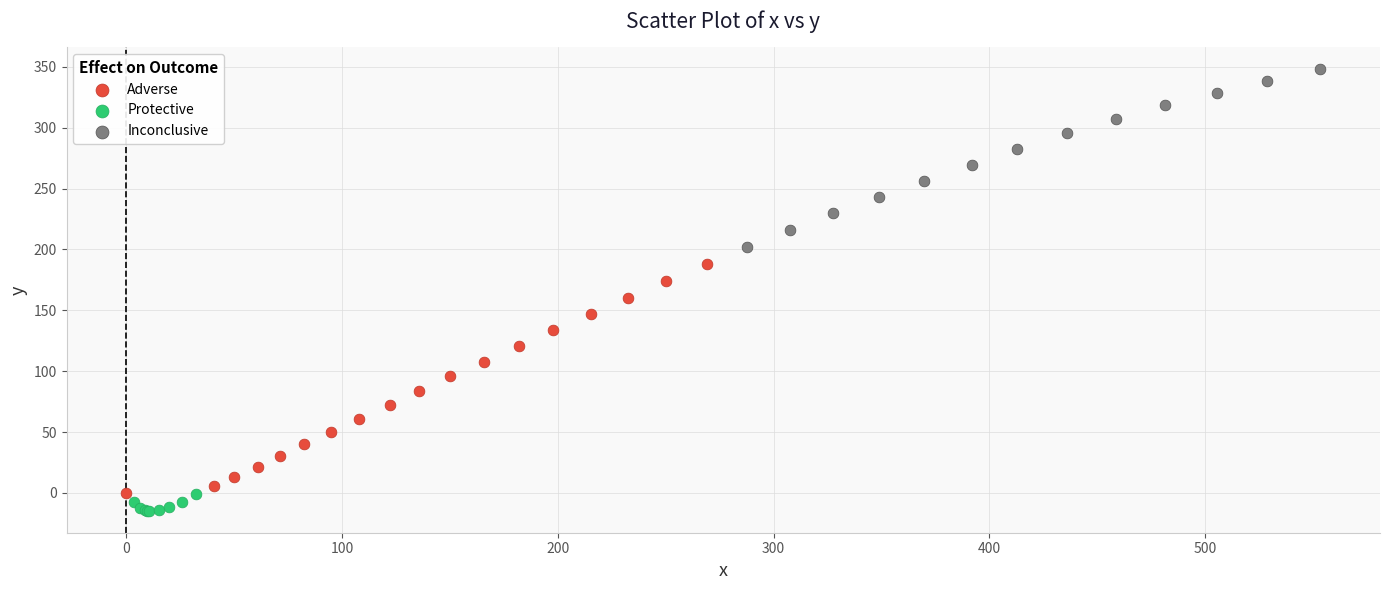

Which series has the widest spread of Y values?

Adverse